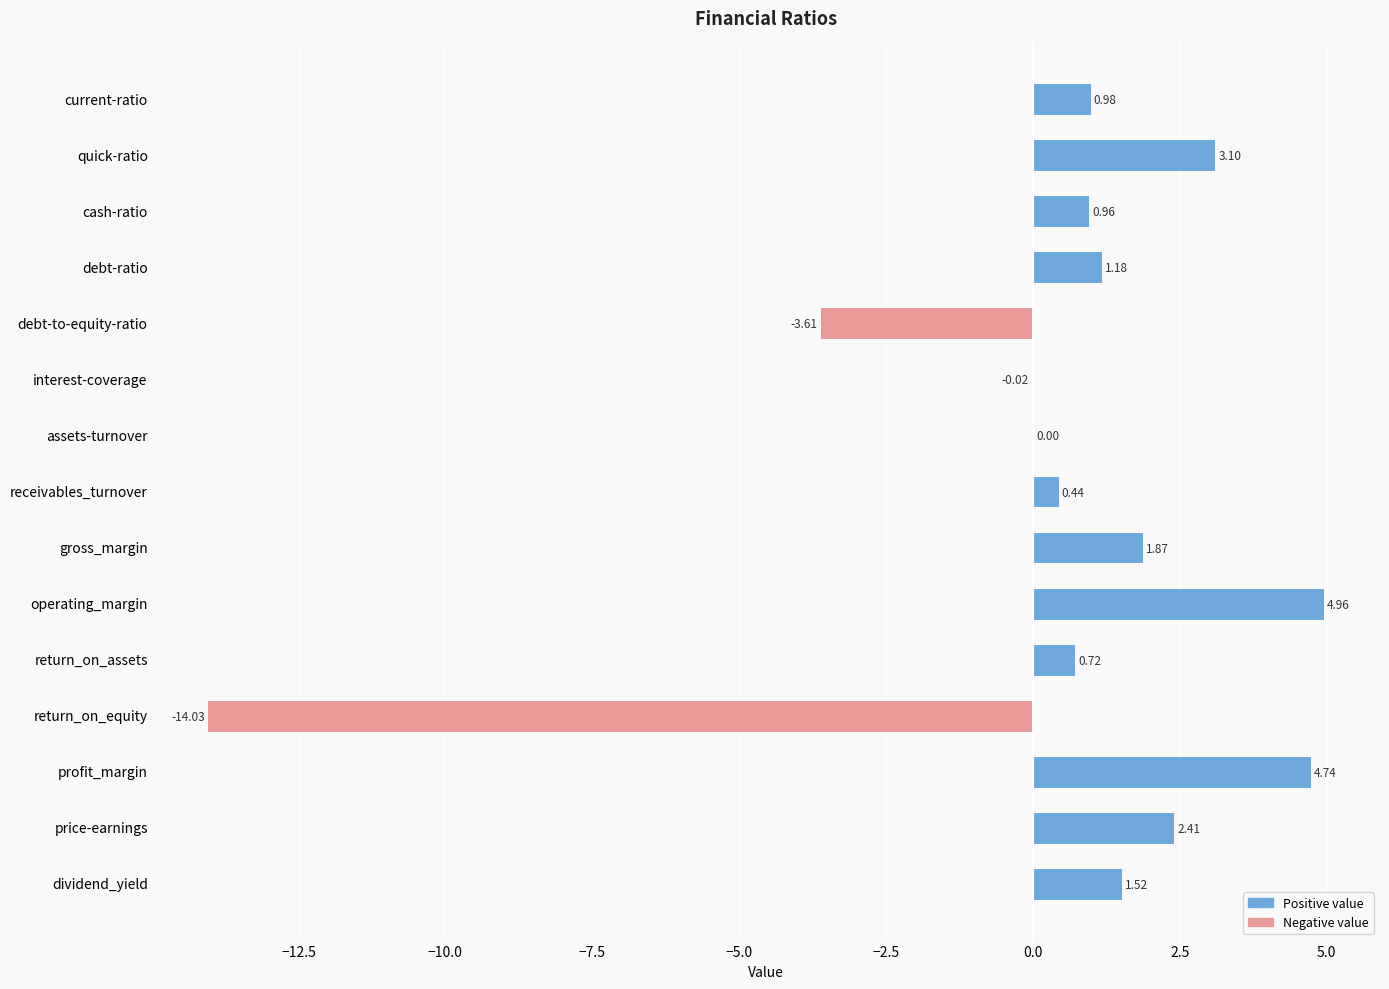

List the series in order of their peak value, lowest first.

Negative value, Positive value